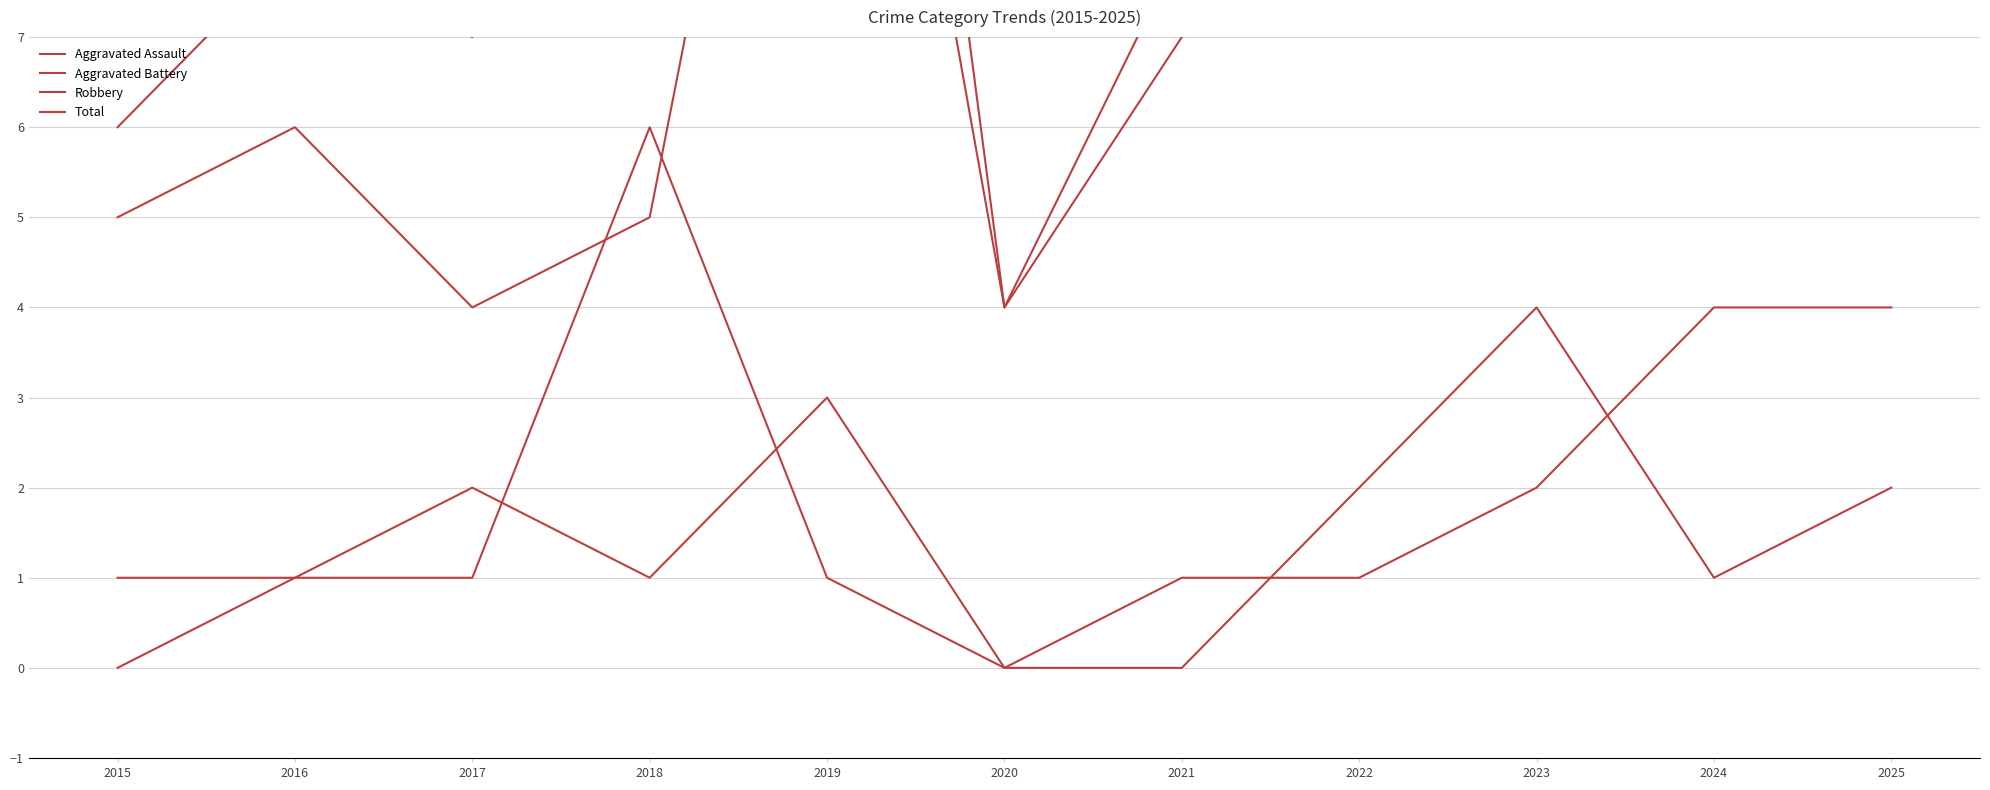

What is the sum of the Aggravated Battery values at 2019 and 2025?

5